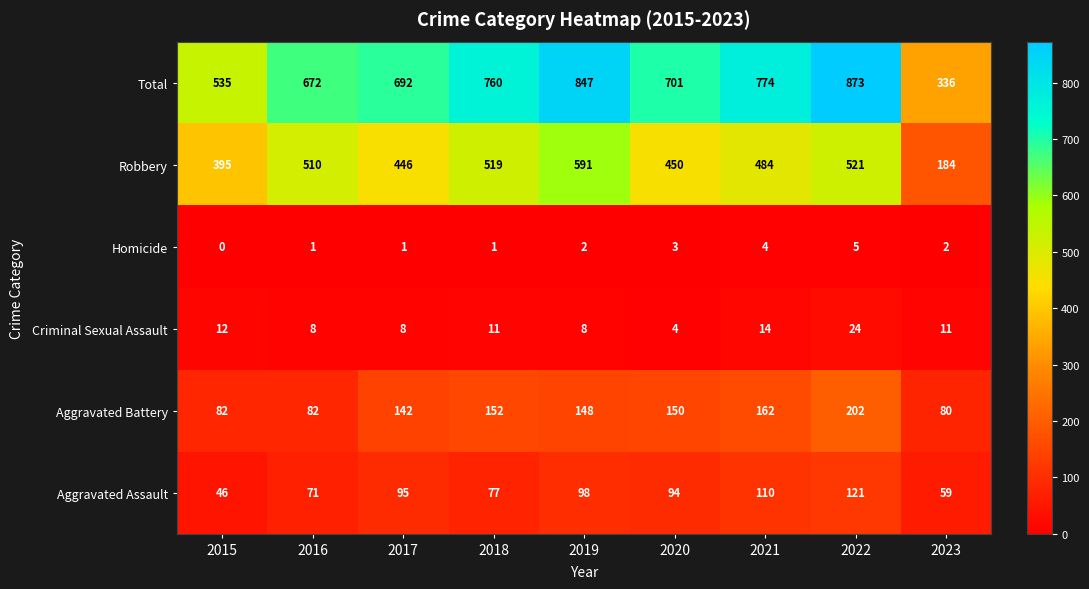

Which series has the widest spread of values?

Total